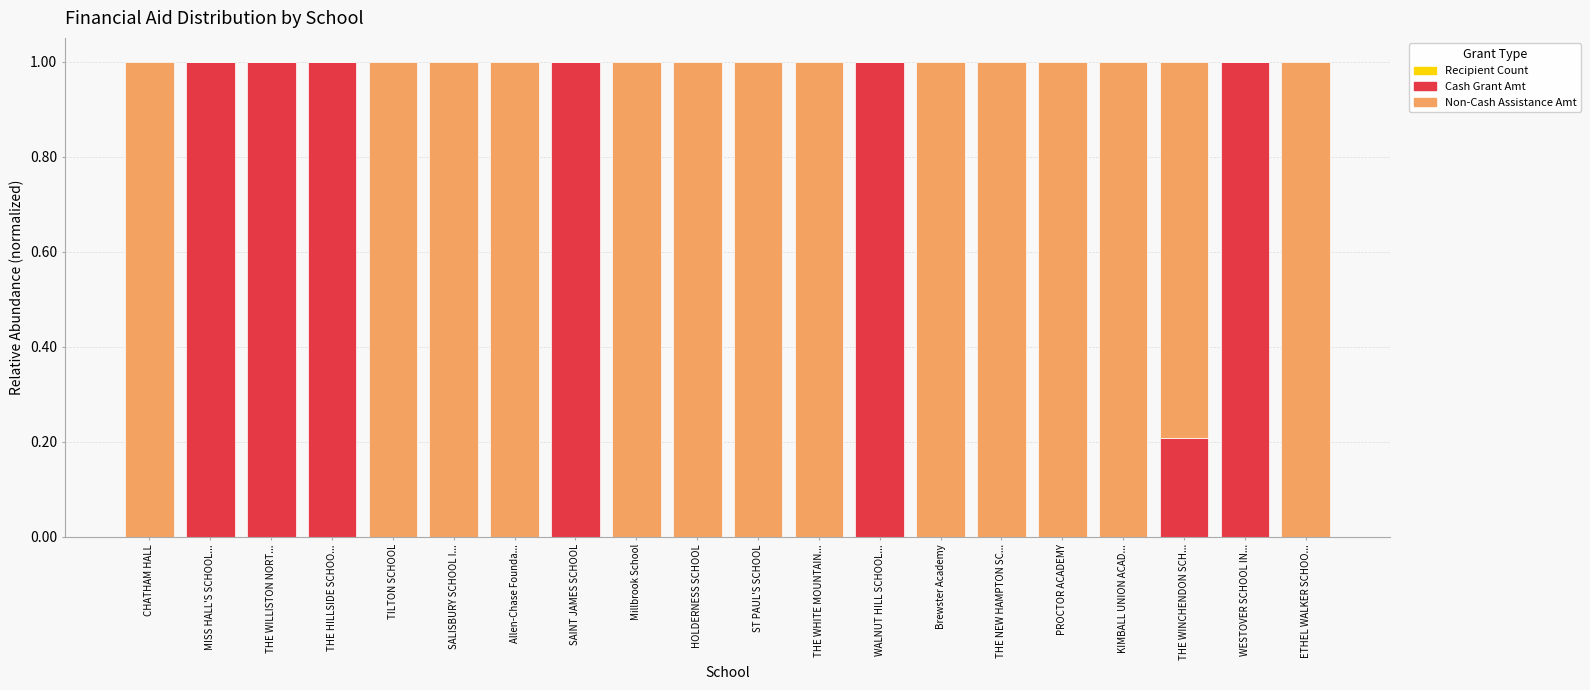

Count the number of categories in the chart.

20